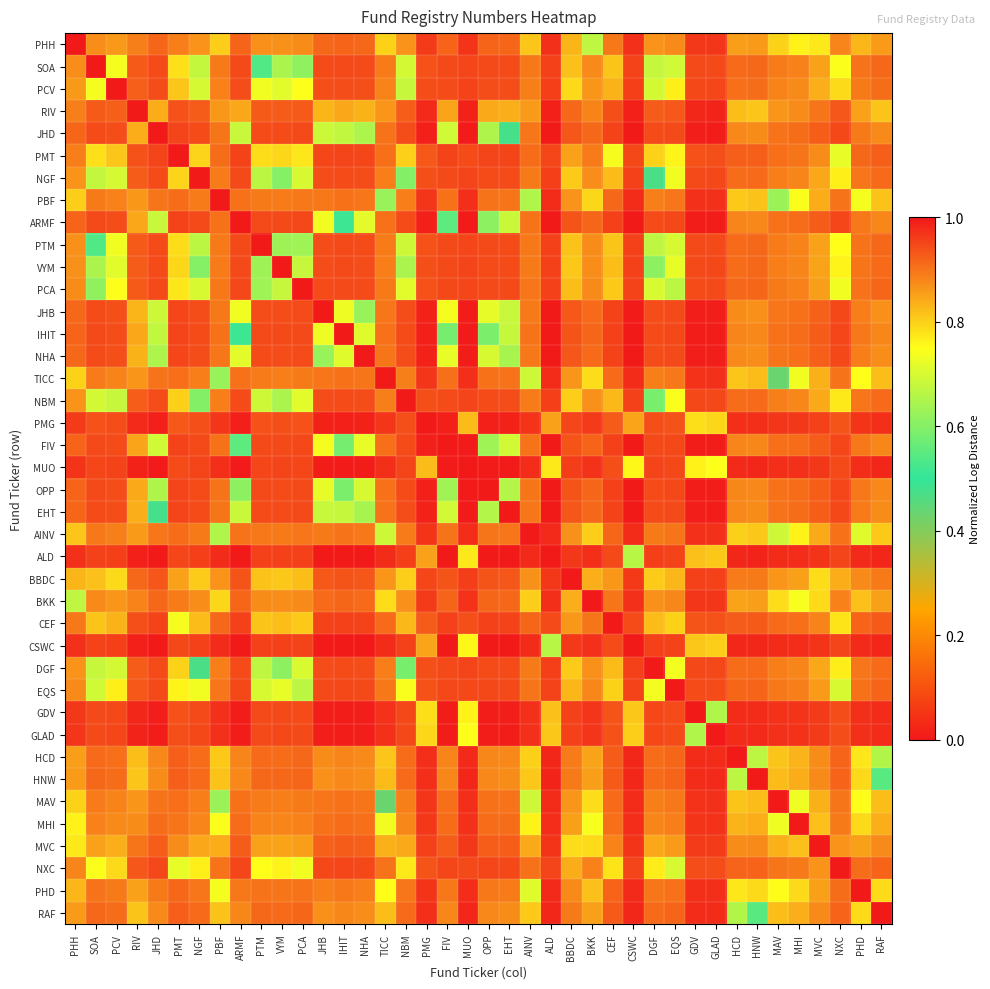

What is the total value across all series at AINV?

33.9